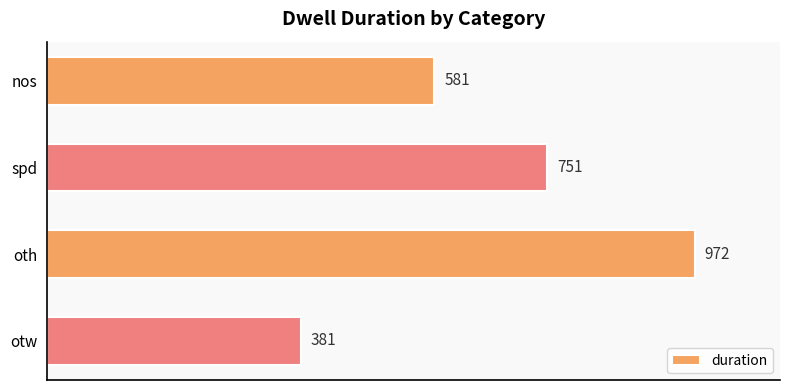

Which label corresponds to the smallest value in the chart?

otw